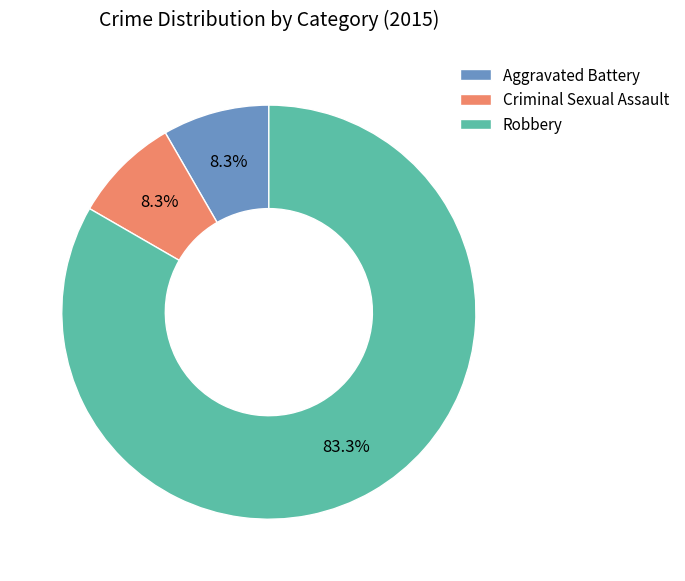

To the nearest percent, what percentage of the pie is Aggravated Battery?

8%